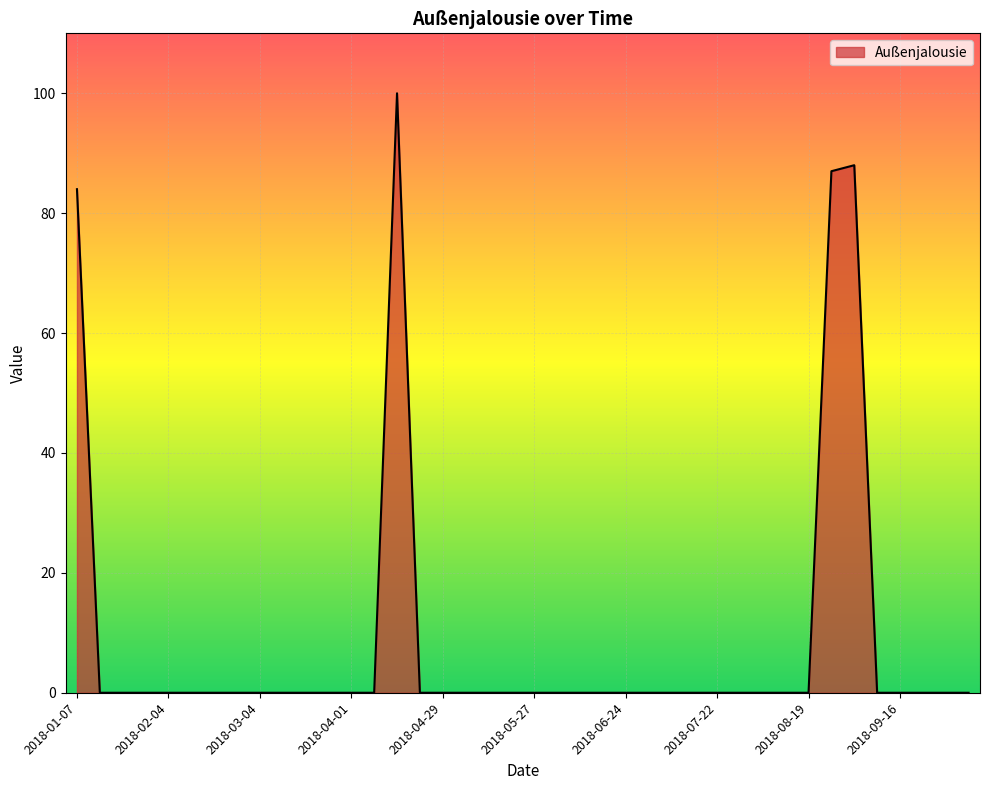

What is the greatest value displayed?

100